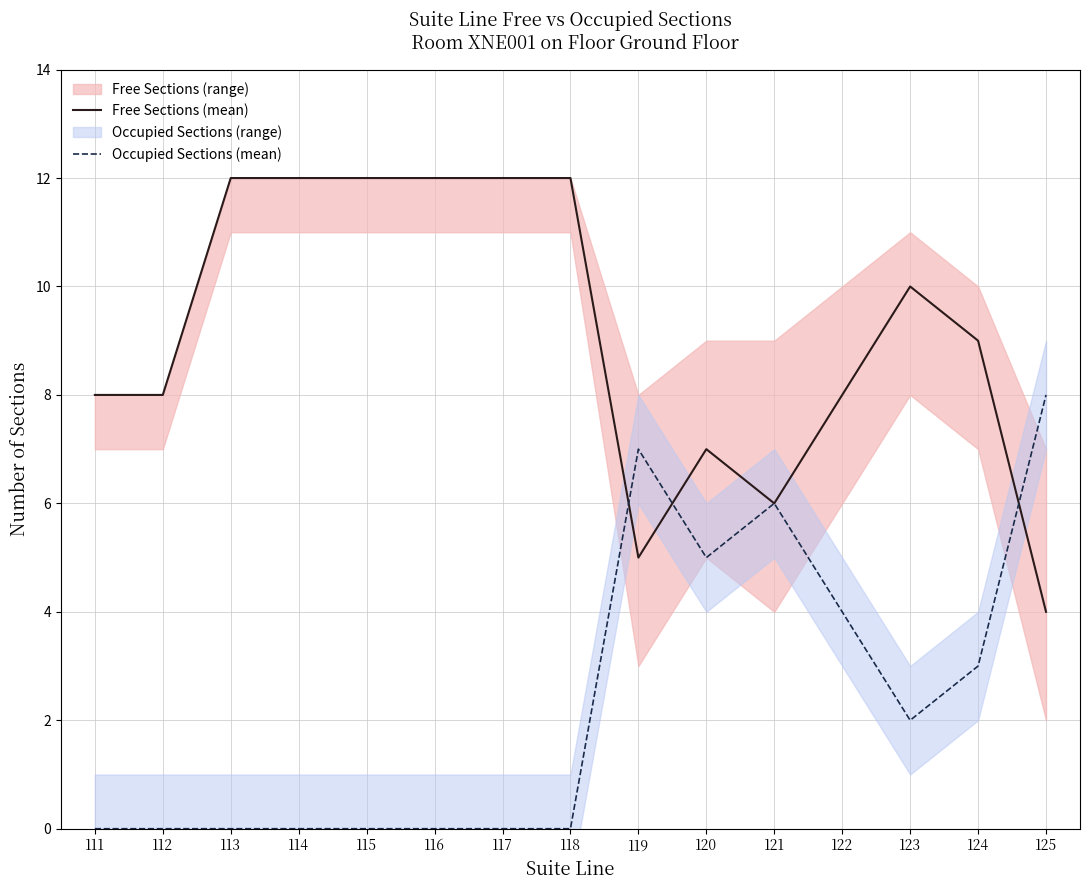

Which label corresponds to the largest value in the chart?

113